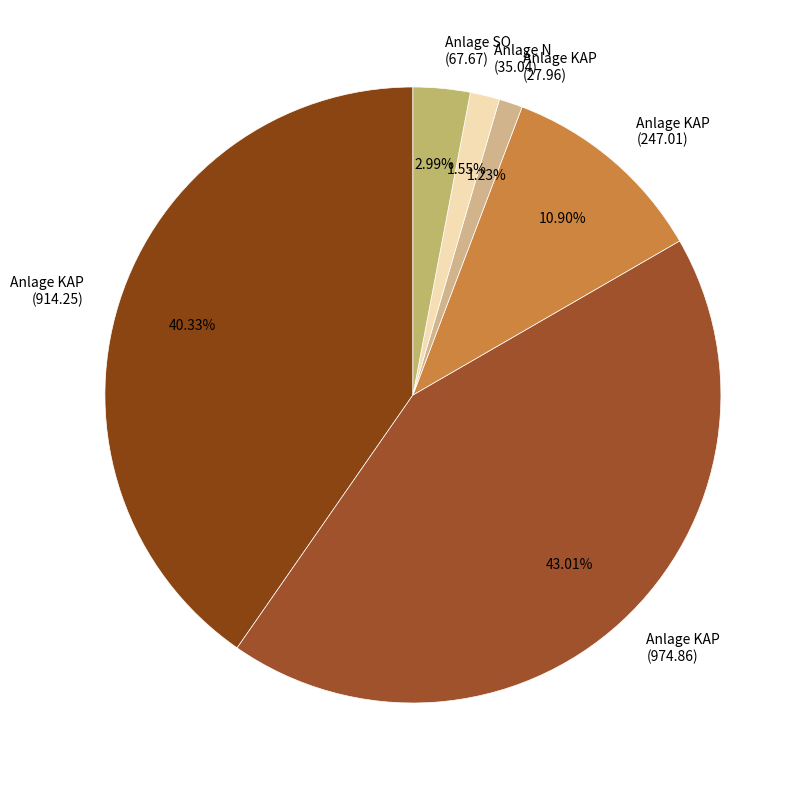

Which has a higher value, Anlage KAP (247.01) or Anlage KAP (974.86)?

Anlage KAP (974.86)